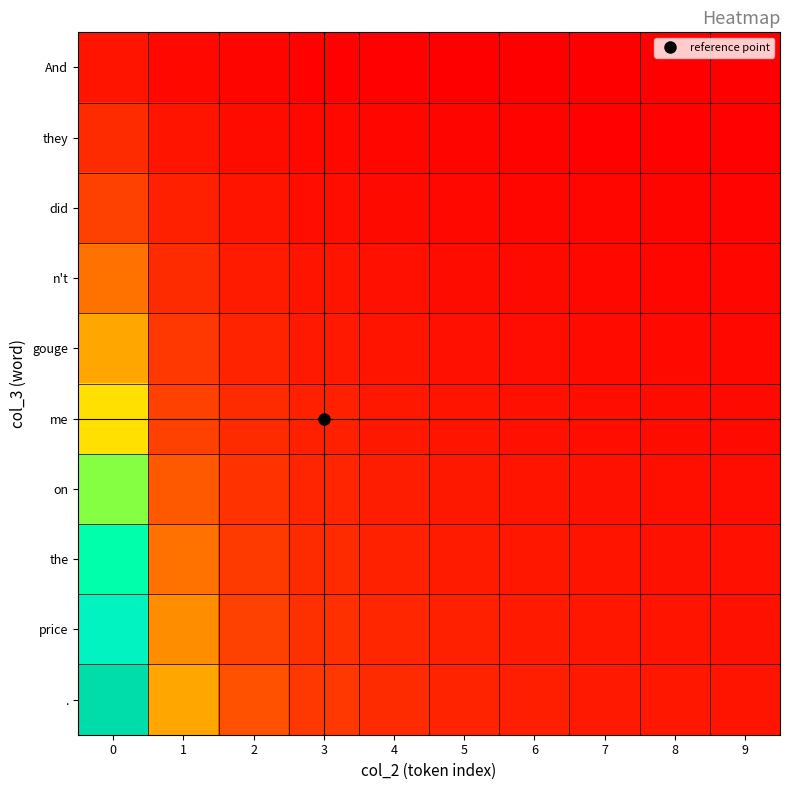

Reading right to left, list all the values displayed in this chart.

And: 9=0.0	8=0.0	7=0.0	6=0.0	5=0.0	4=0.0	3=0.0	2=0.0	1=0.0	0=0.1
they: 9=0.0	8=0.0	7=0.0	6=0.0	5=0.0	4=0.0	3=0.0	2=0.1	1=0.1	0=0.2
did: 9=0.0	8=0.0	7=0.0	6=0.0	5=0.0	4=0.1	3=0.1	2=0.1	1=0.1	0=0.3
n't: 9=0.0	8=0.0	7=0.0	6=0.0	5=0.1	4=0.1	3=0.1	2=0.1	1=0.2	0=0.4
gouge: 9=0.0	8=0.0	7=0.1	6=0.1	5=0.1	4=0.1	3=0.1	2=0.2	1=0.2	0=0.5
me: 9=0.1	8=0.1	7=0.1	6=0.1	5=0.1	4=0.1	3=0.1	2=0.2	1=0.3	0=0.6
on: 9=0.1	8=0.1	7=0.1	6=0.1	5=0.1	4=0.1	3=0.2	2=0.2	1=0.3	0=0.7
the: 9=0.1	8=0.1	7=0.1	6=0.1	5=0.1	4=0.2	3=0.2	2=0.3	1=0.4	0=0.8
price: 9=0.1	8=0.1	7=0.1	6=0.1	5=0.1	4=0.2	3=0.2	2=0.3	1=0.4	0=0.9
.: 9=0.1	8=0.1	7=0.1	6=0.1	5=0.2	4=0.2	3=0.2	2=0.3	1=0.5	0=1.0